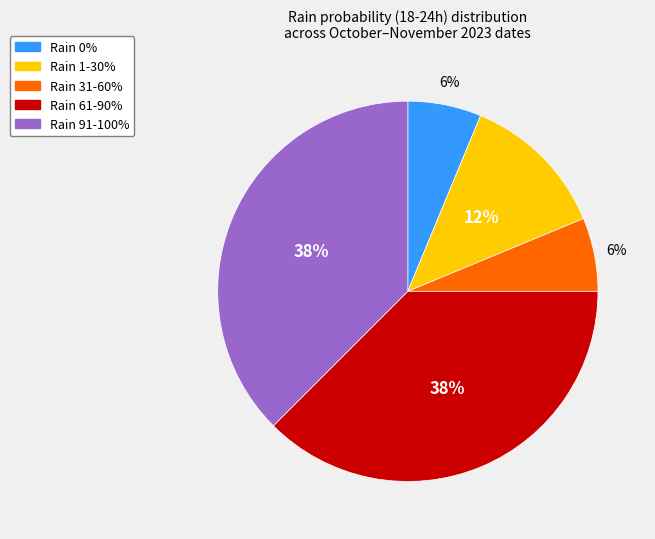

To the nearest percent, what is the average slice percentage?

20%